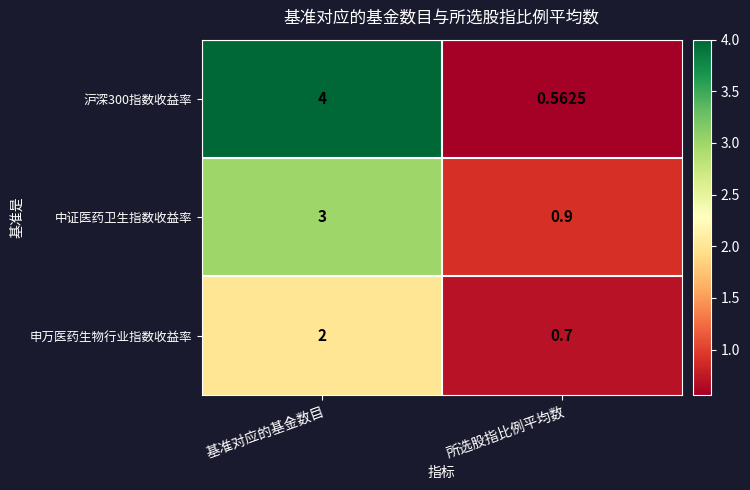

How many categories are shown in the chart?

2